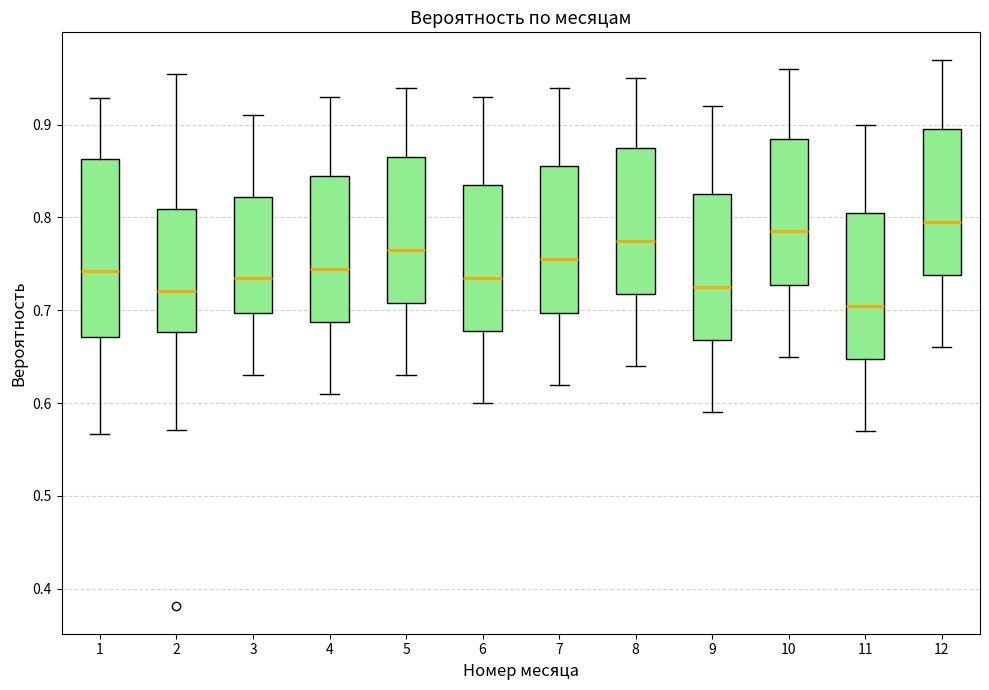

Which box's median line is the lowest?

11